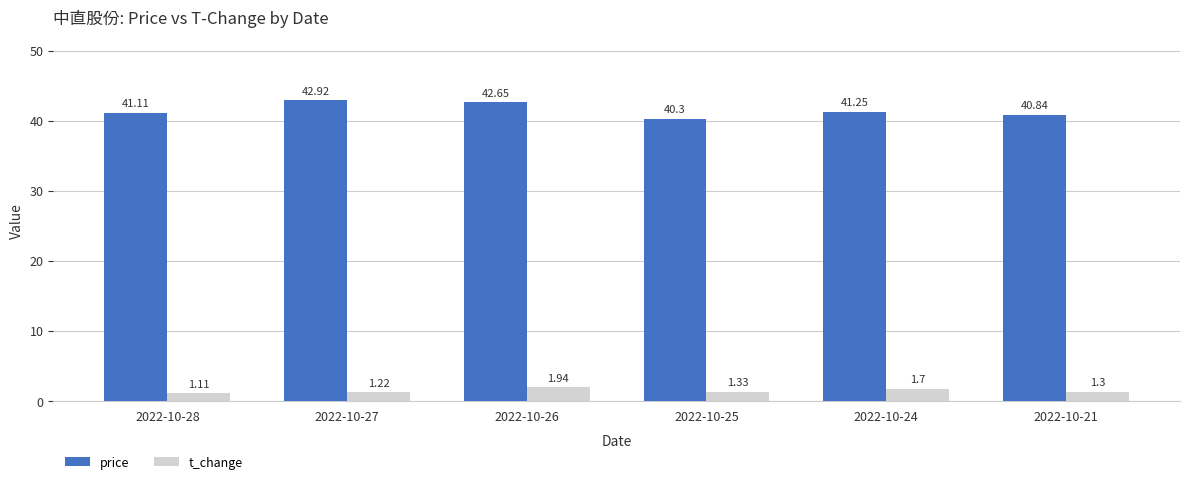

At how many categories does at least one series exceed 1?

6